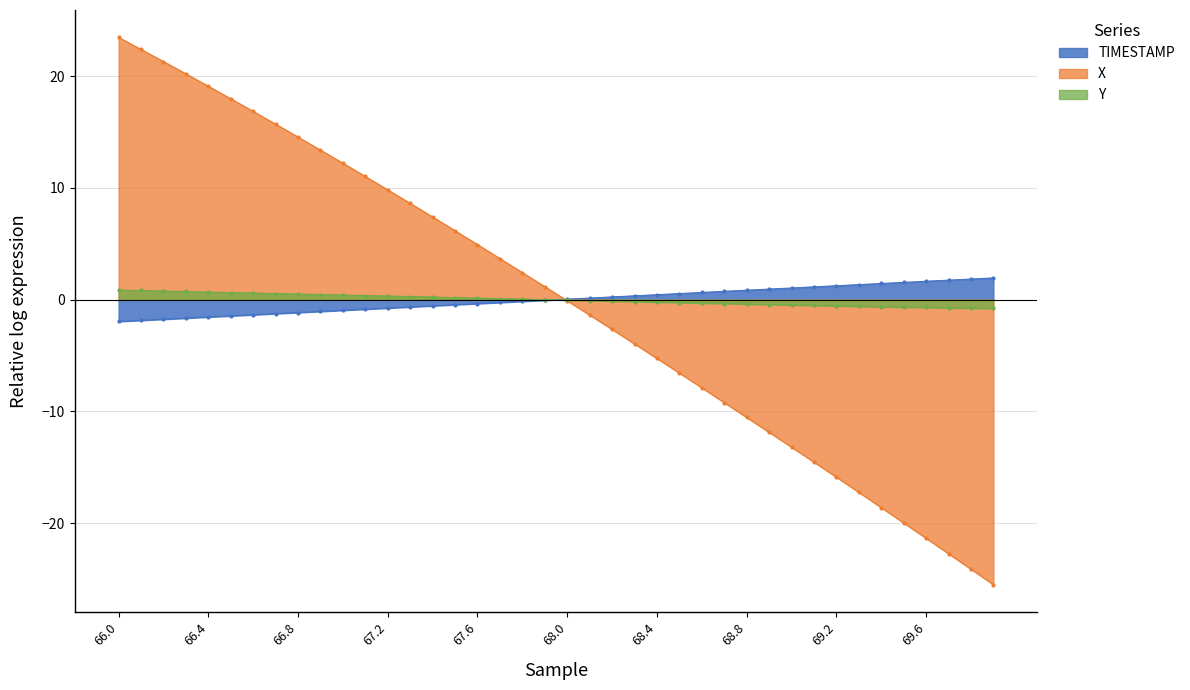

Which has a higher value, 68.0 or 69.5?

69.5